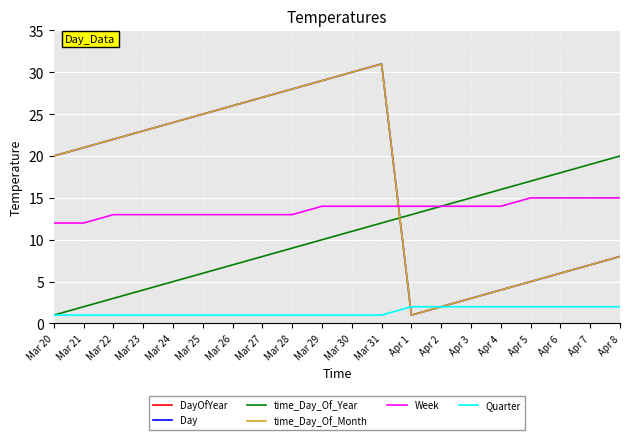

What is the value of the time_Day_Of_Year point at the 7th from the left?

7